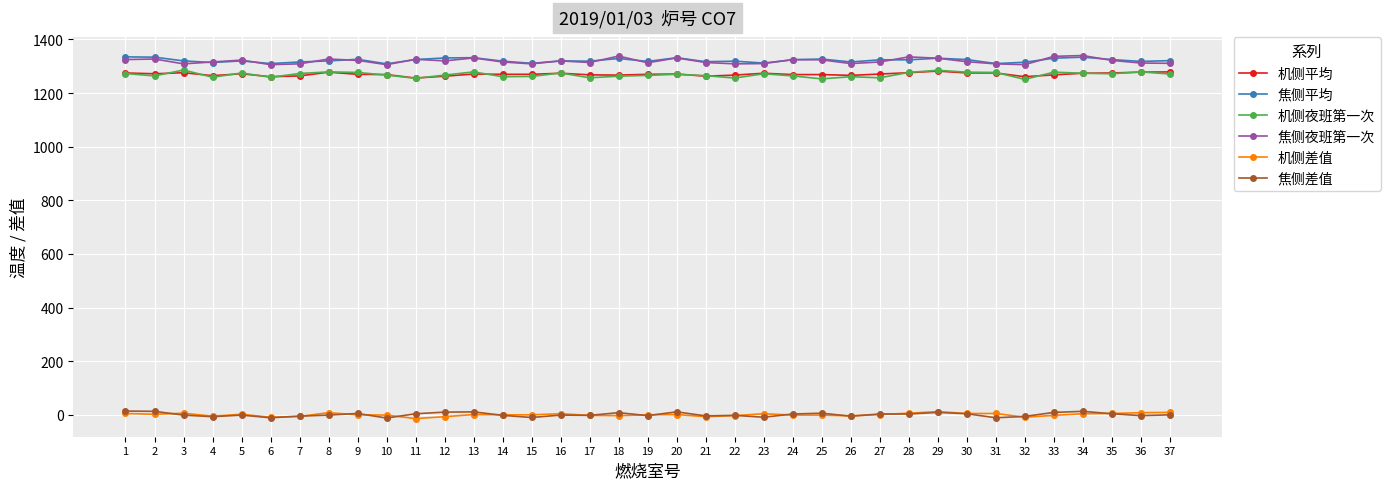

What value does the 机侧平均 series have at 16, to the nearest 5?

1275